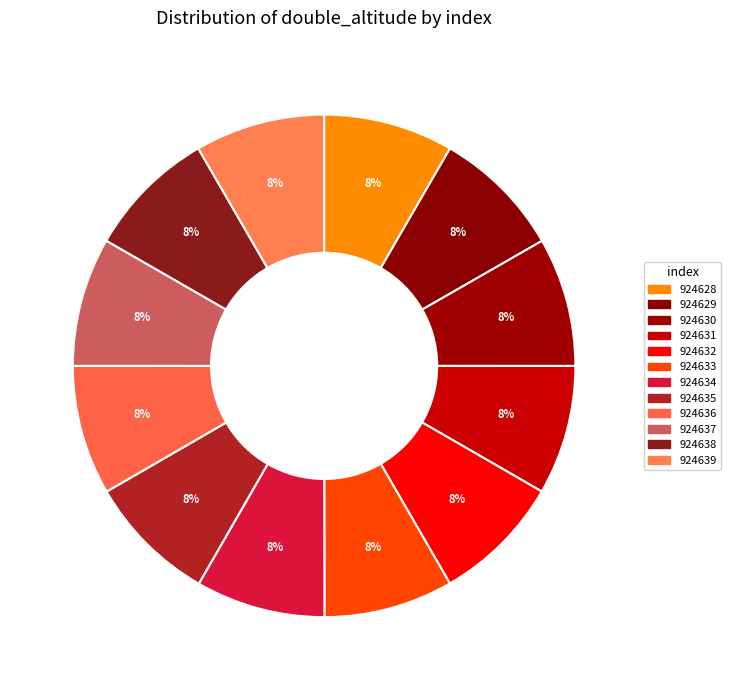

To the nearest percent, what percentage of the pie is 924632?

8%